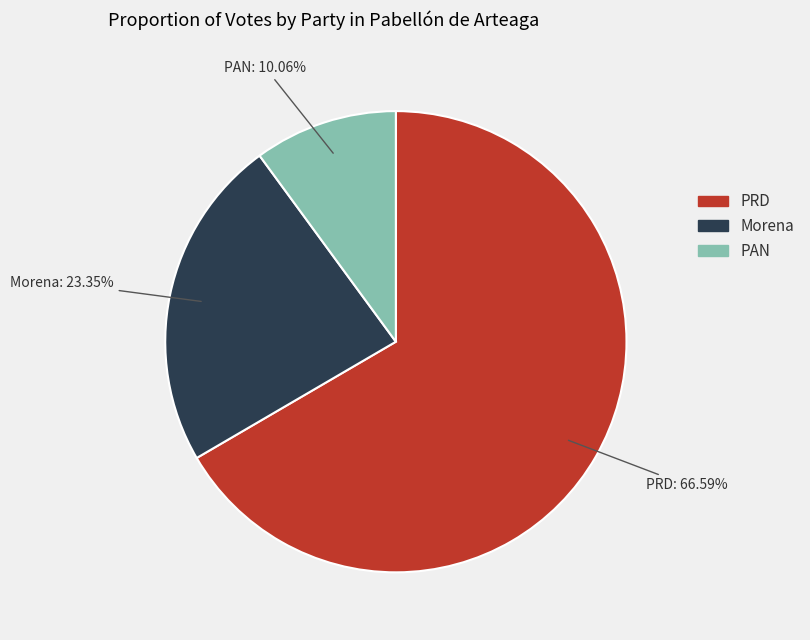

Is there a majority slice in this chart?

Yes